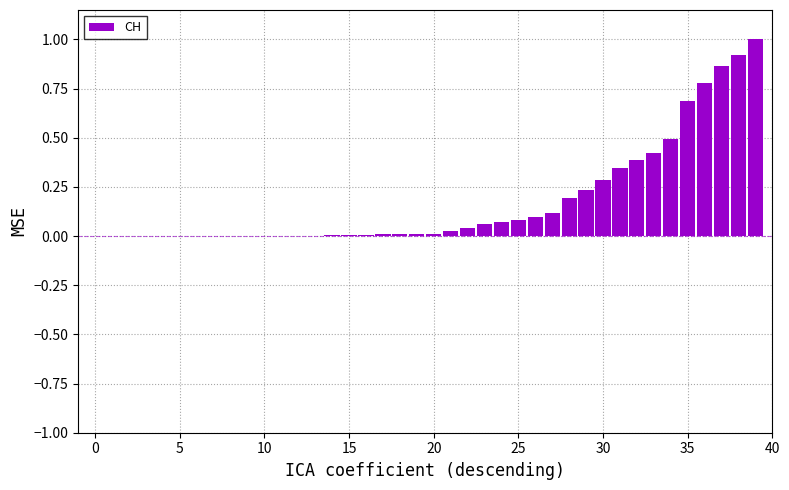

What is the maximum value shown in the chart?

1.0